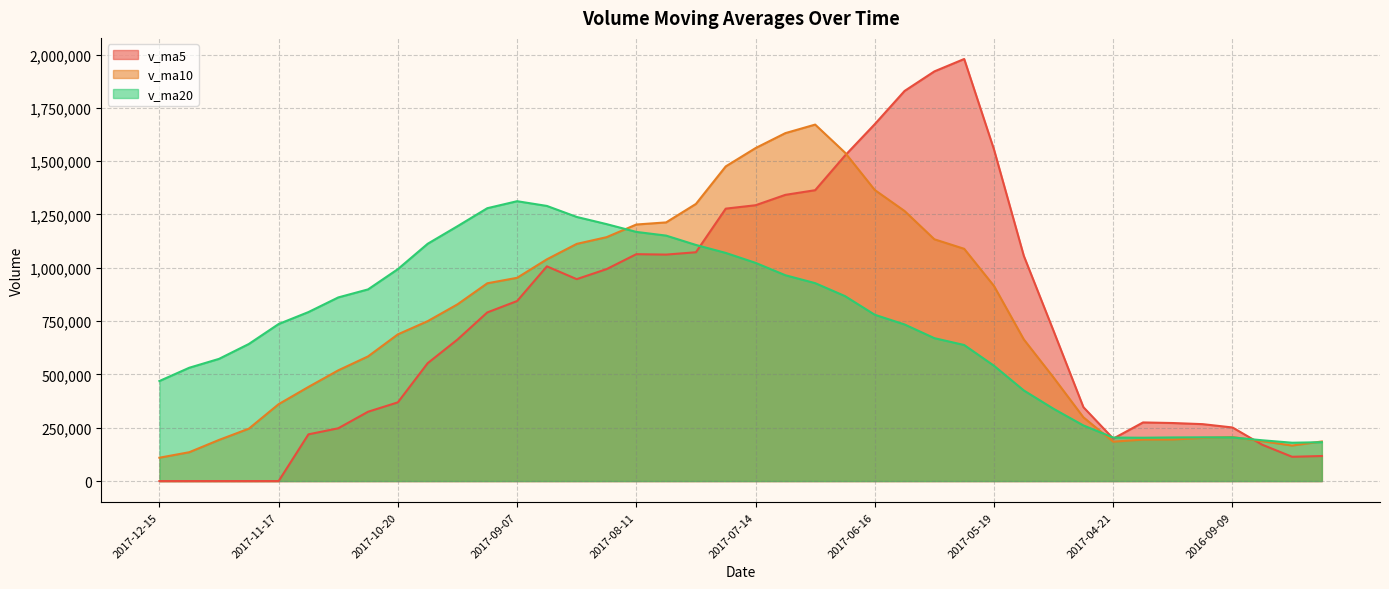

True or false: v_ma20 and v_ma10 cross at least once.

True